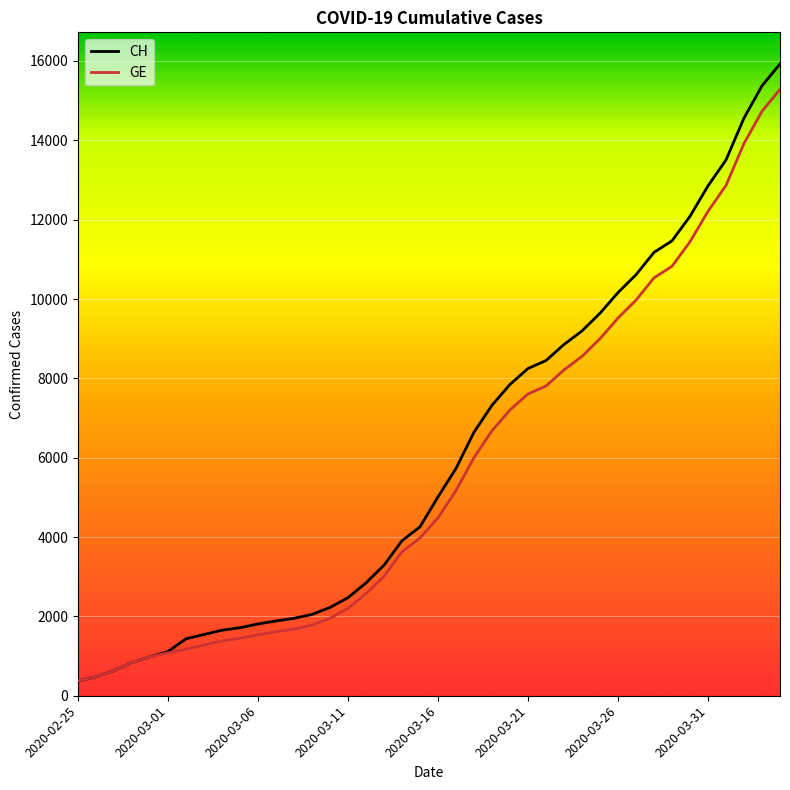

Which series has the widest spread of values?

CH